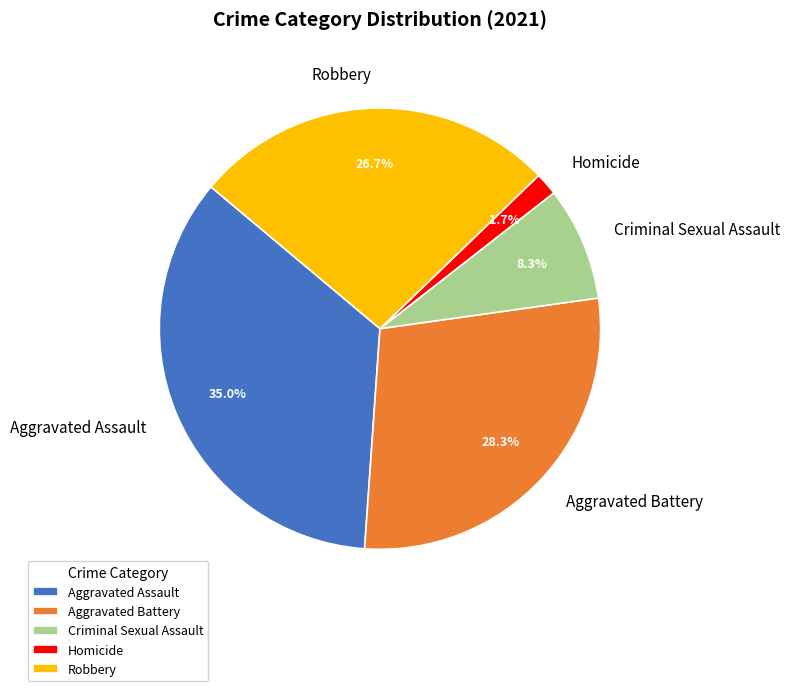

What portion of the pie excludes Aggravated Assault?

65.0%